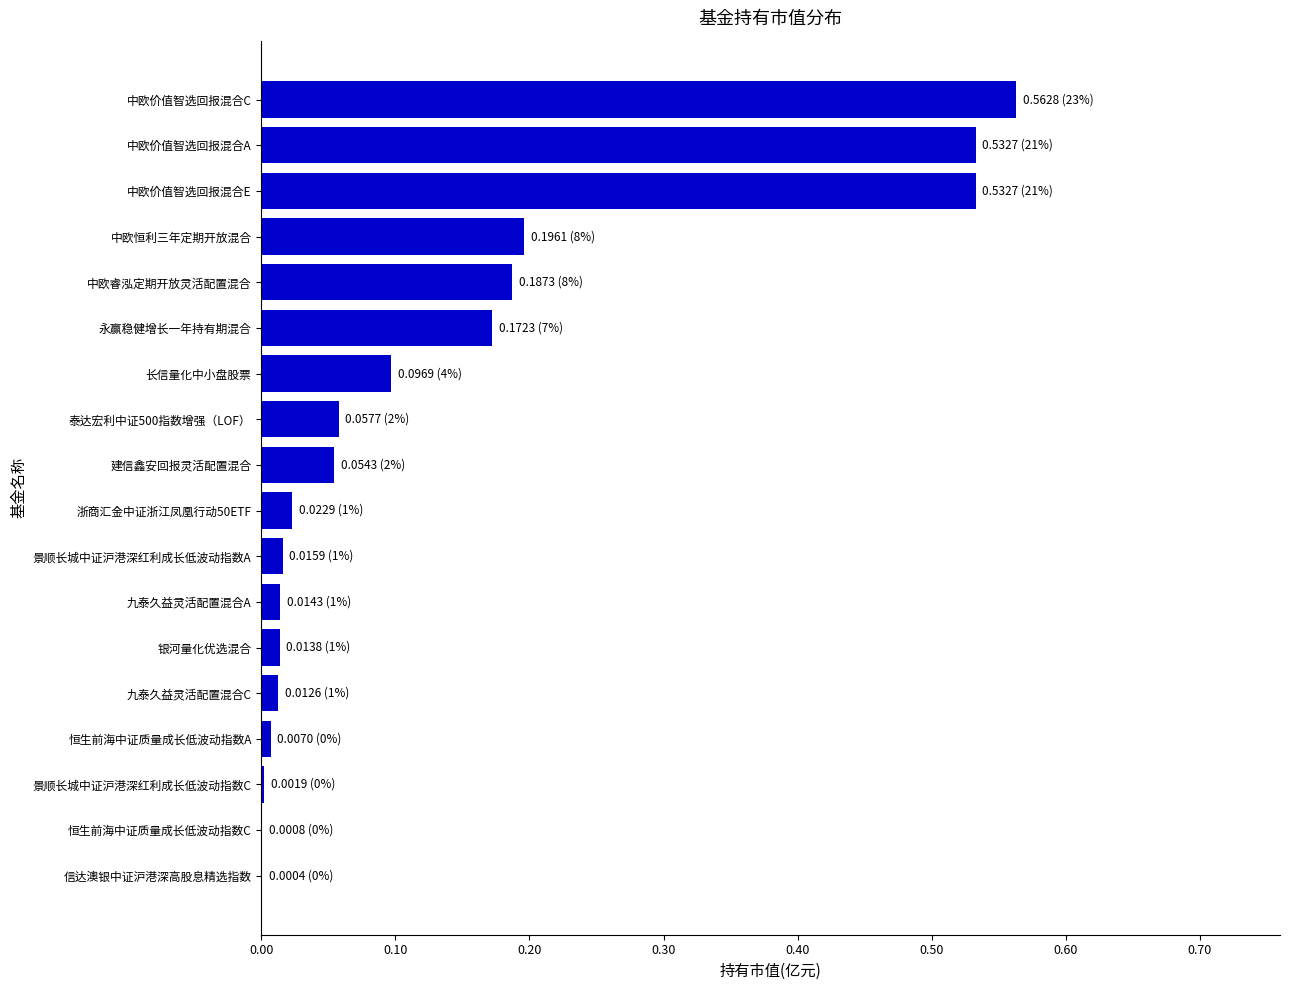

True or false: the data shows 0.0 at 信达澳银中证沪港深高股息精选指数.

True